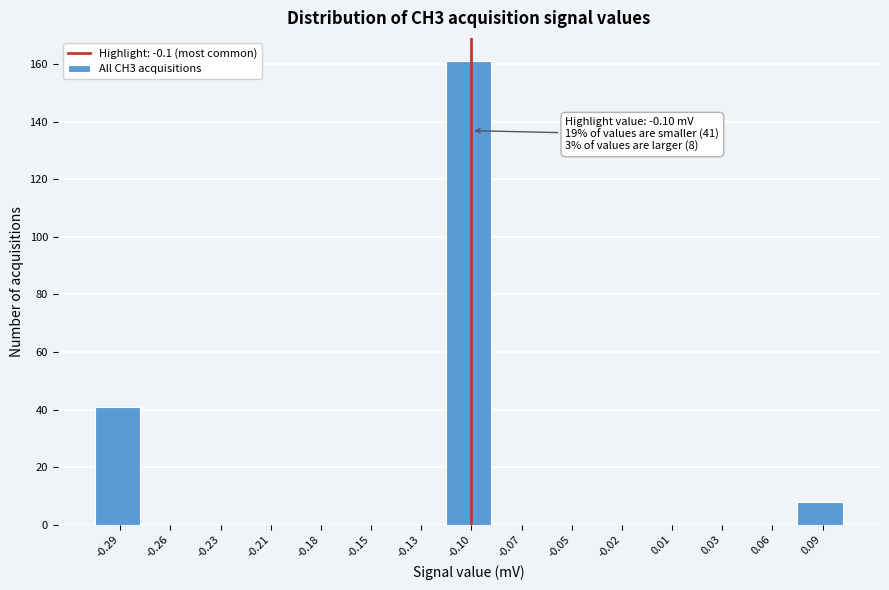

Which range on the x-axis has the tallest bar?

-0.115 to -0.085